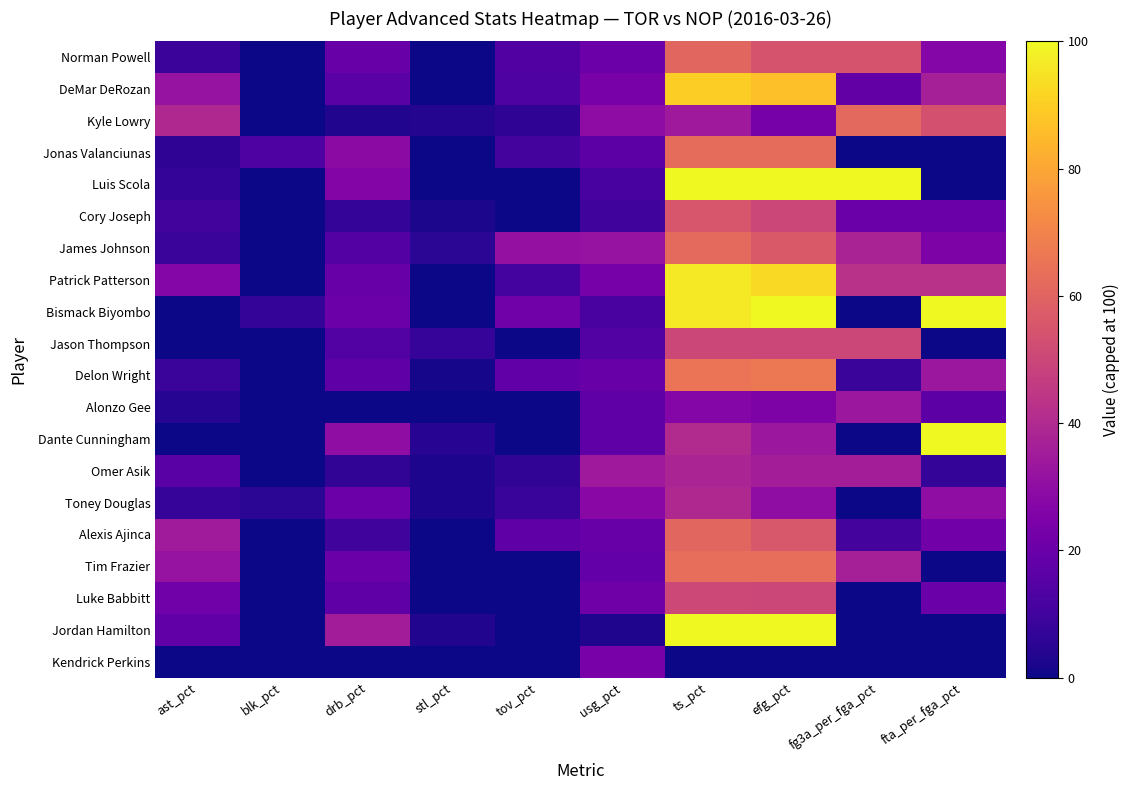

At which category is the sum across all series the highest?

ts_pct